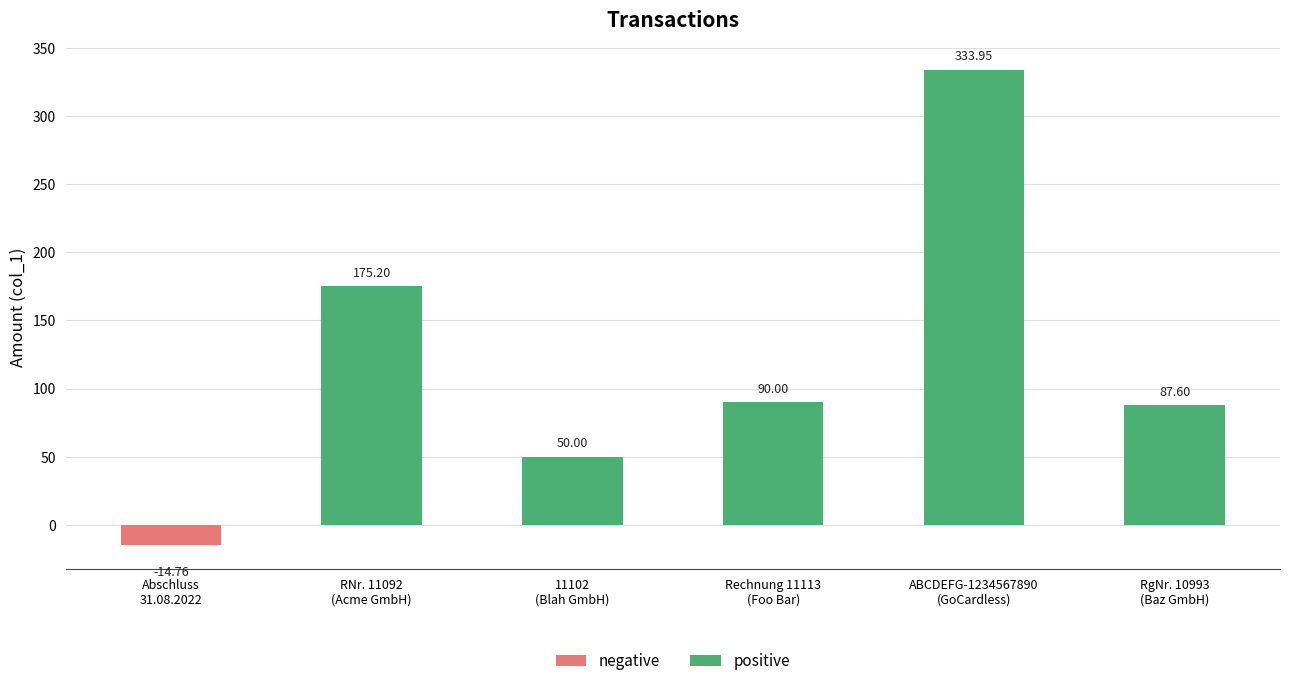

Is it true that the value at Abschluss
31.08.2022 is -14.8?

True